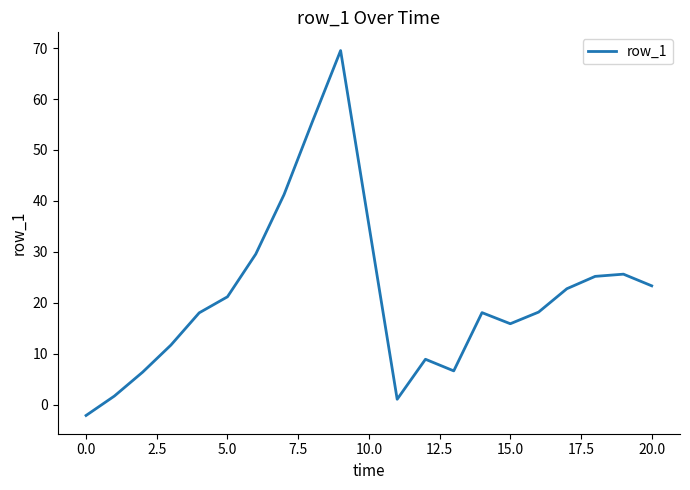

Does the chart display data point markers on the line(s)?

No